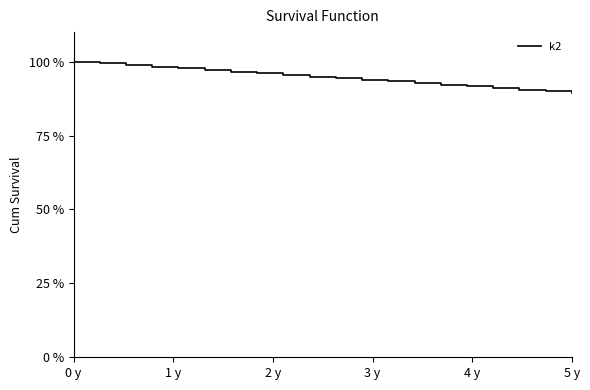

What is the smallest value displayed?

89.4